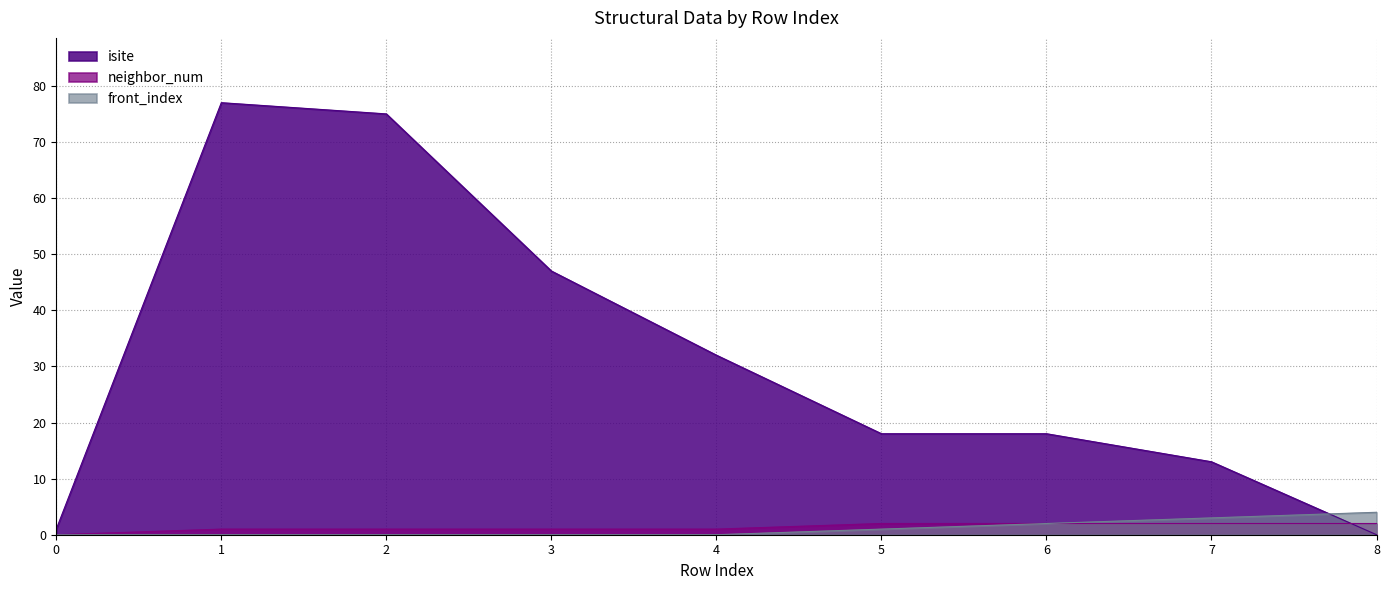

Which series has the largest total across all categories?

isite